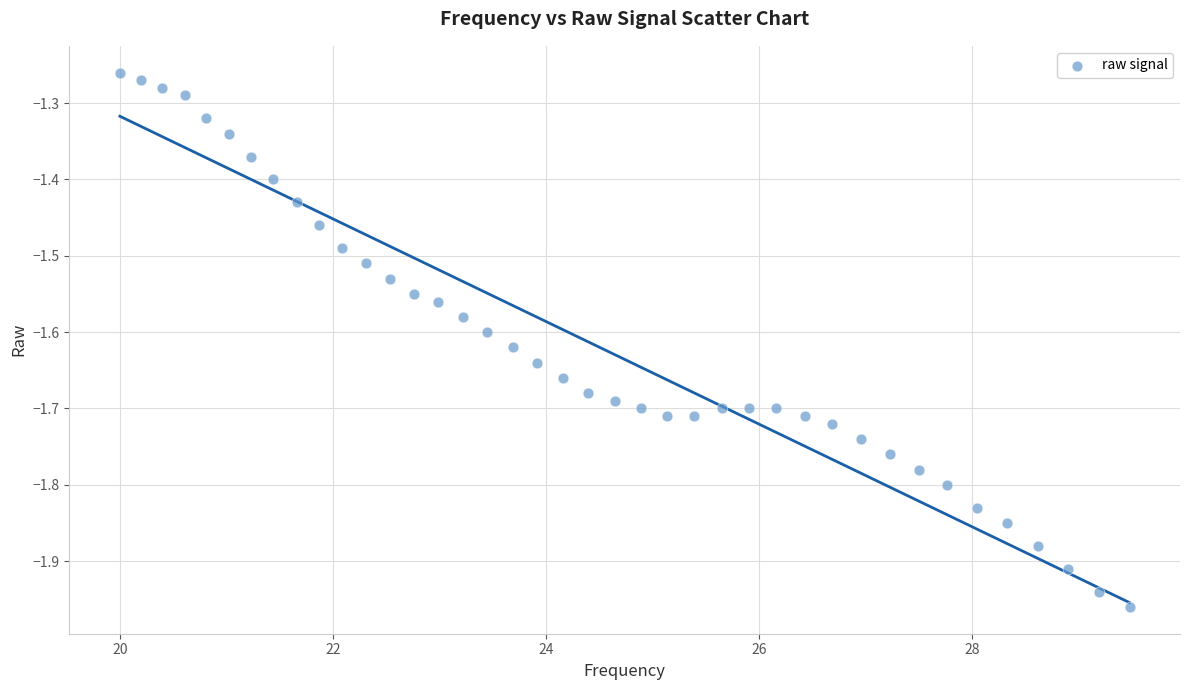

What is the range of X values (max minus min)?

9.5